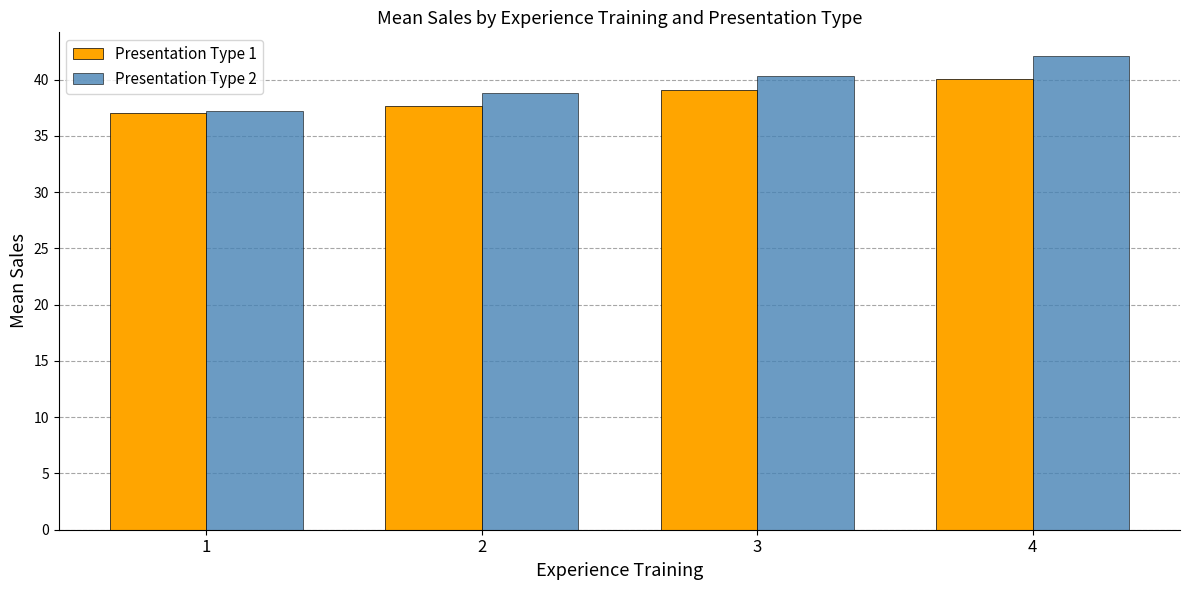

The Presentation Type 2 series shows 19.4 at 2. True or false?

False